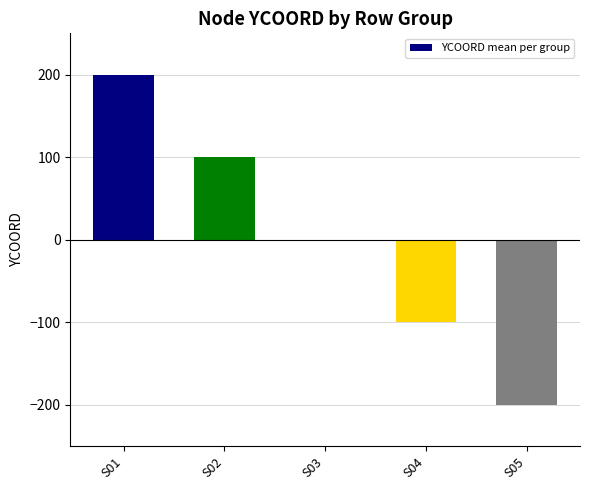

True or false: the data shows 118 at S01.

False